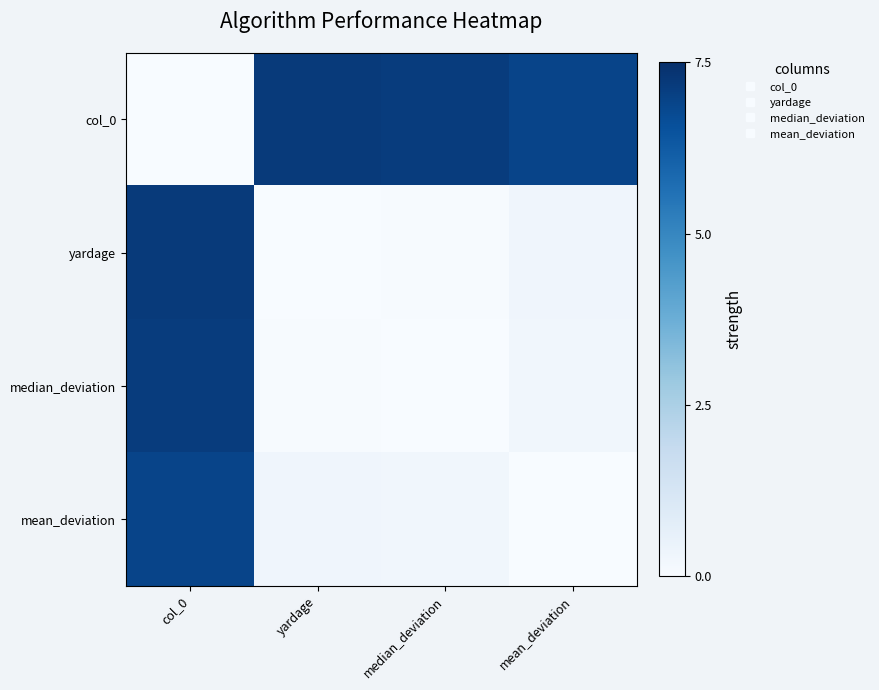

Which series changed the most between col_0 and yardage?

col_0